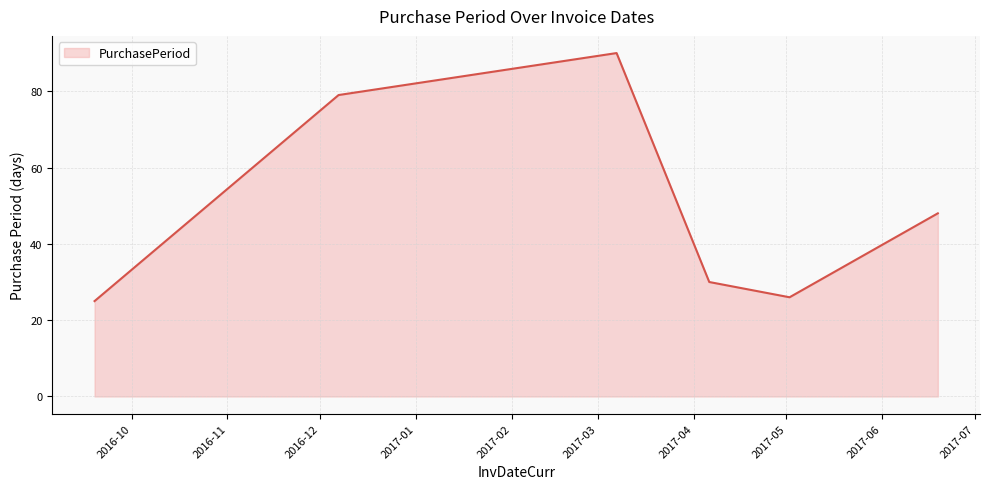

What is the greatest value displayed?

90